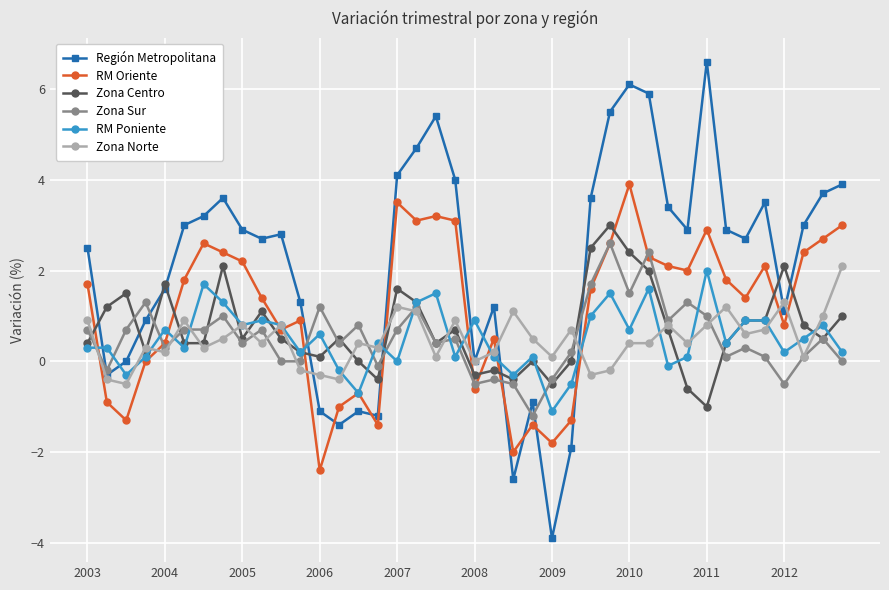

True or false: RM Poniente has more than 1 interior local peaks.

True